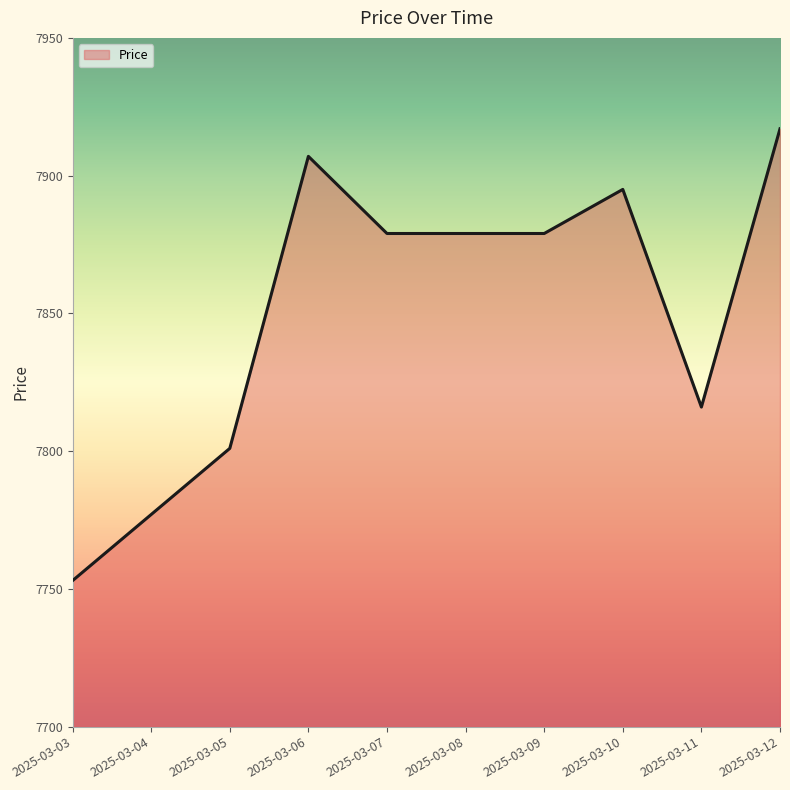

What value does the data have at 2025-03-12?

7917